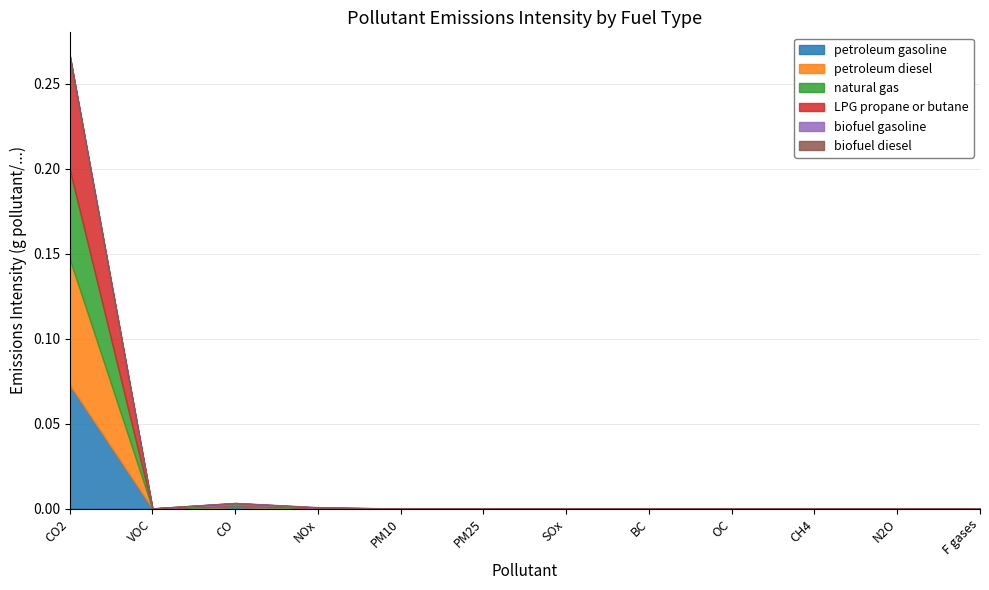

Which series has the largest range (max minus min)?

petroleum diesel